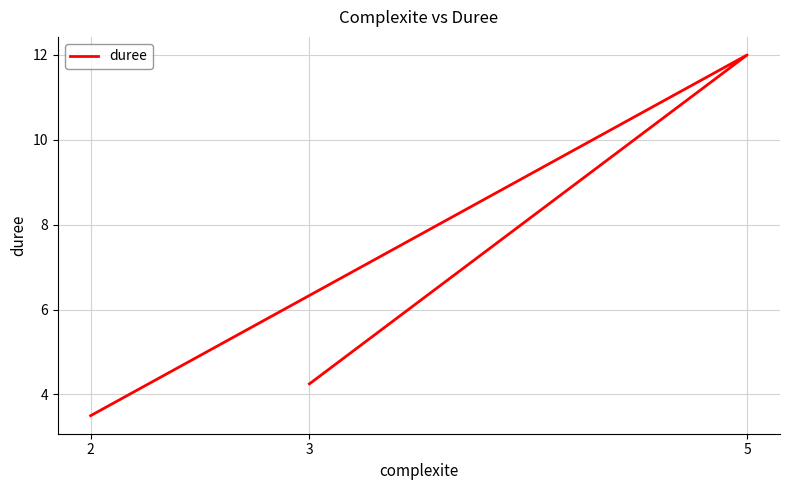

Which category has the highest value across all series?

5